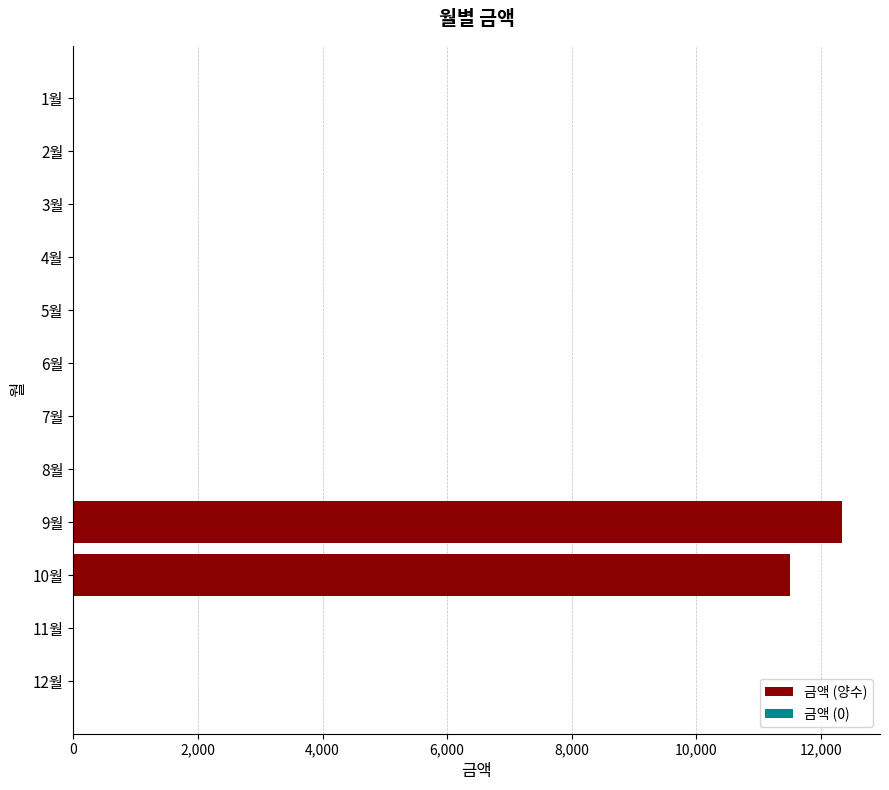

How many series are shown in this chart?

1